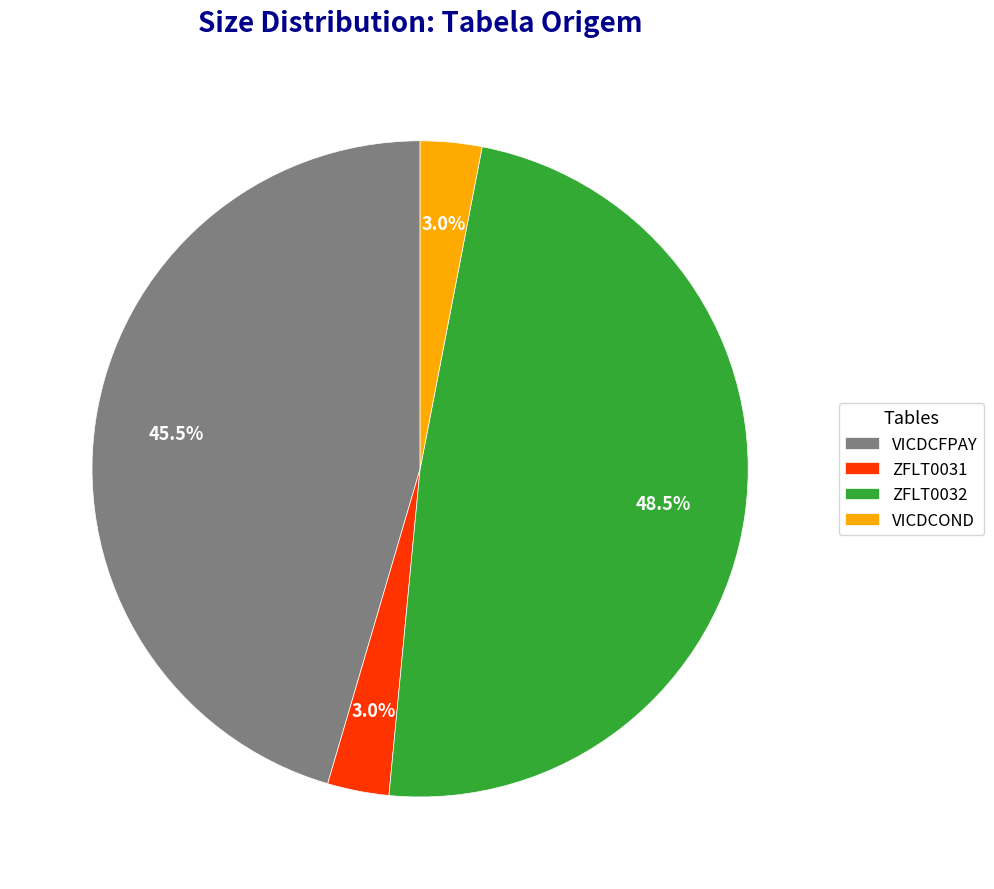

What percentage is NOT represented by ZFLT0031?

97.0%